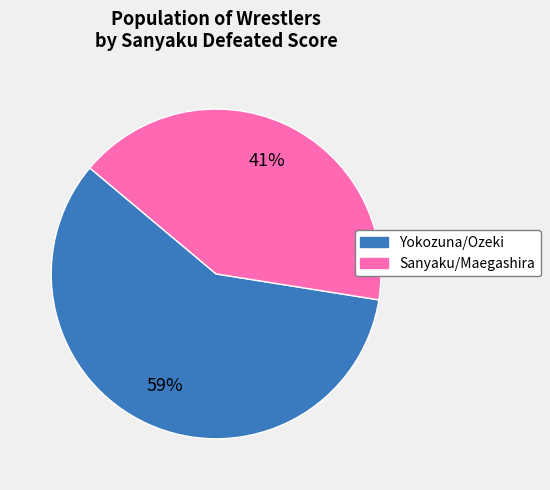

Does any single category account for the majority?

Yes